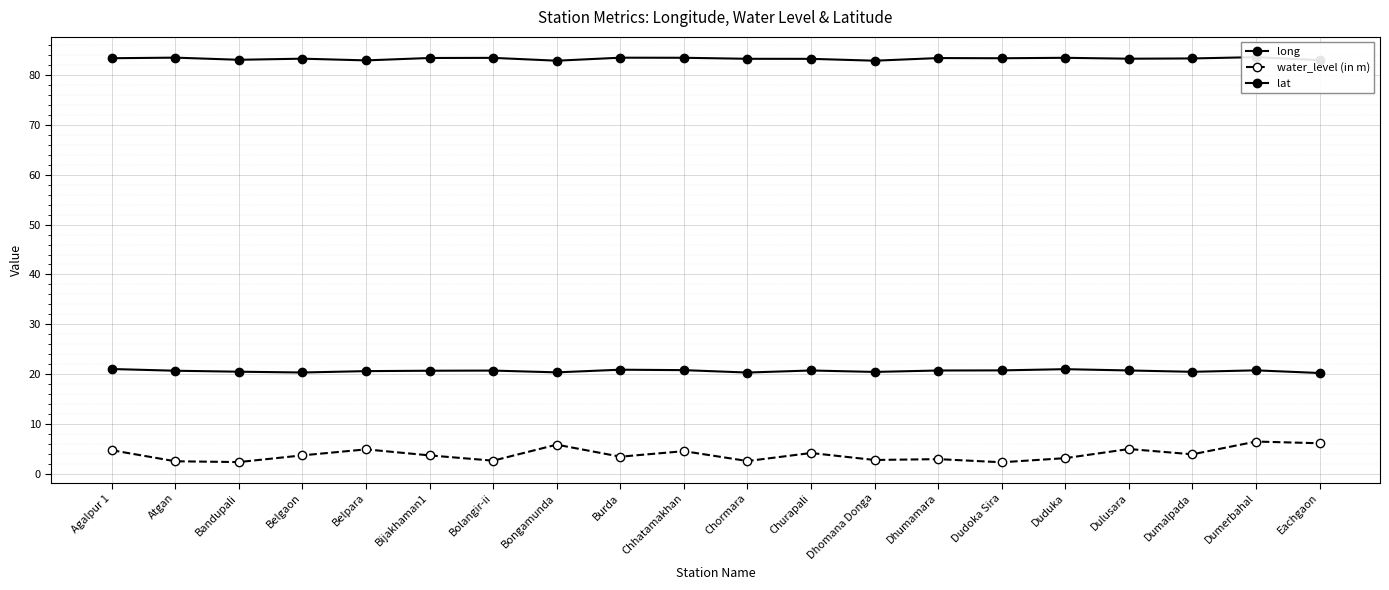

True or false: lat and water_level (in m) cross at least once.

False